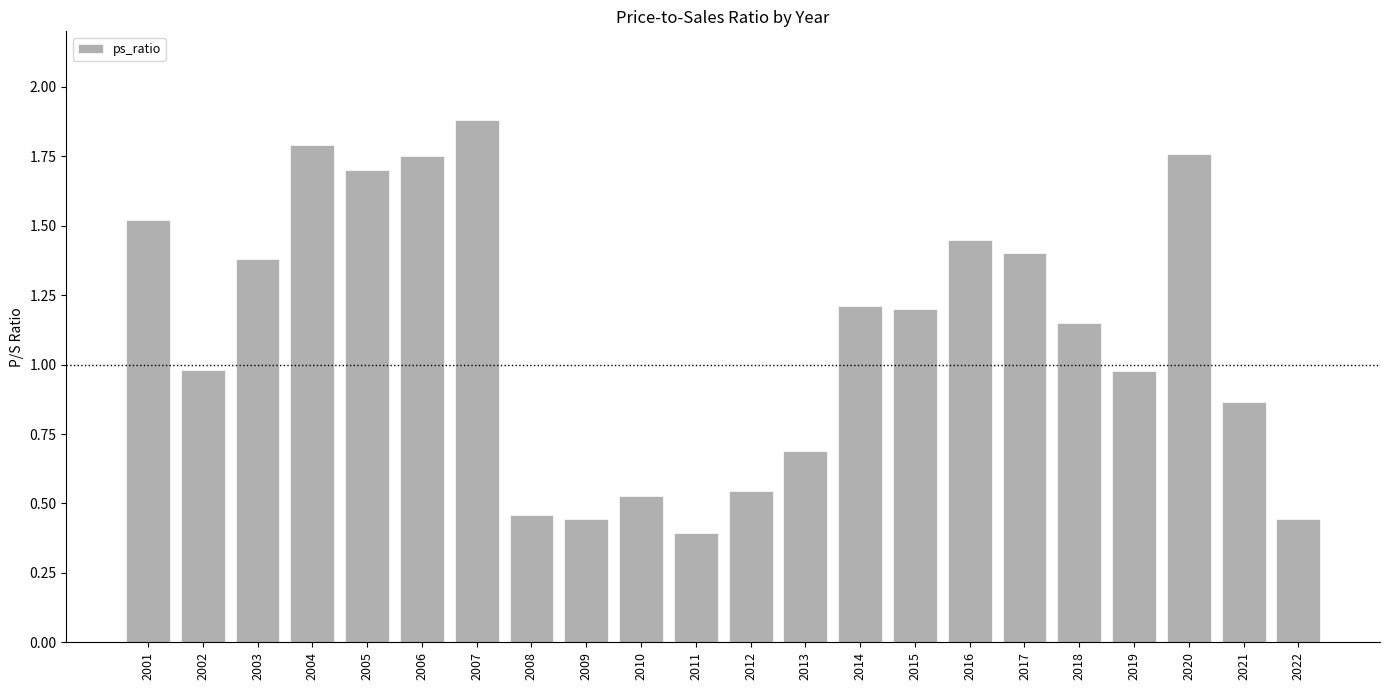

What is the change in value from 2006 to 2009?

-1.3